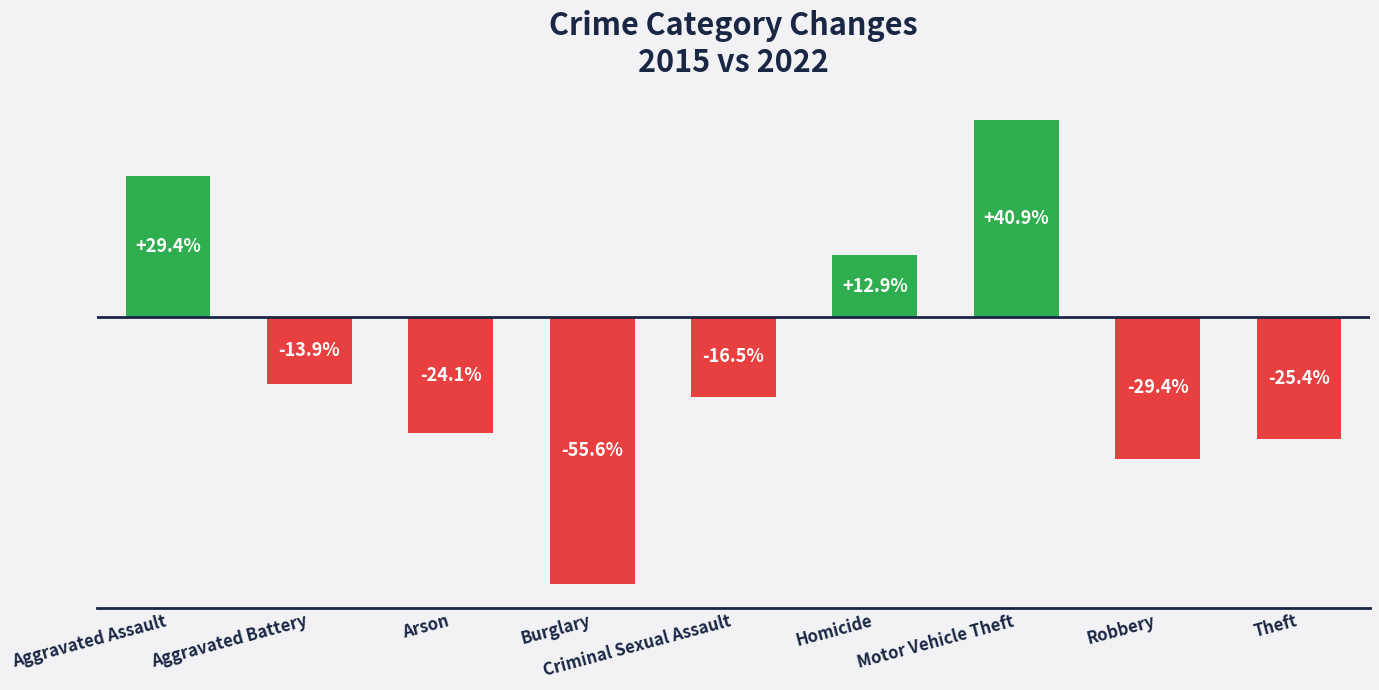

What is the label of the 6th bar from the right?

Burglary